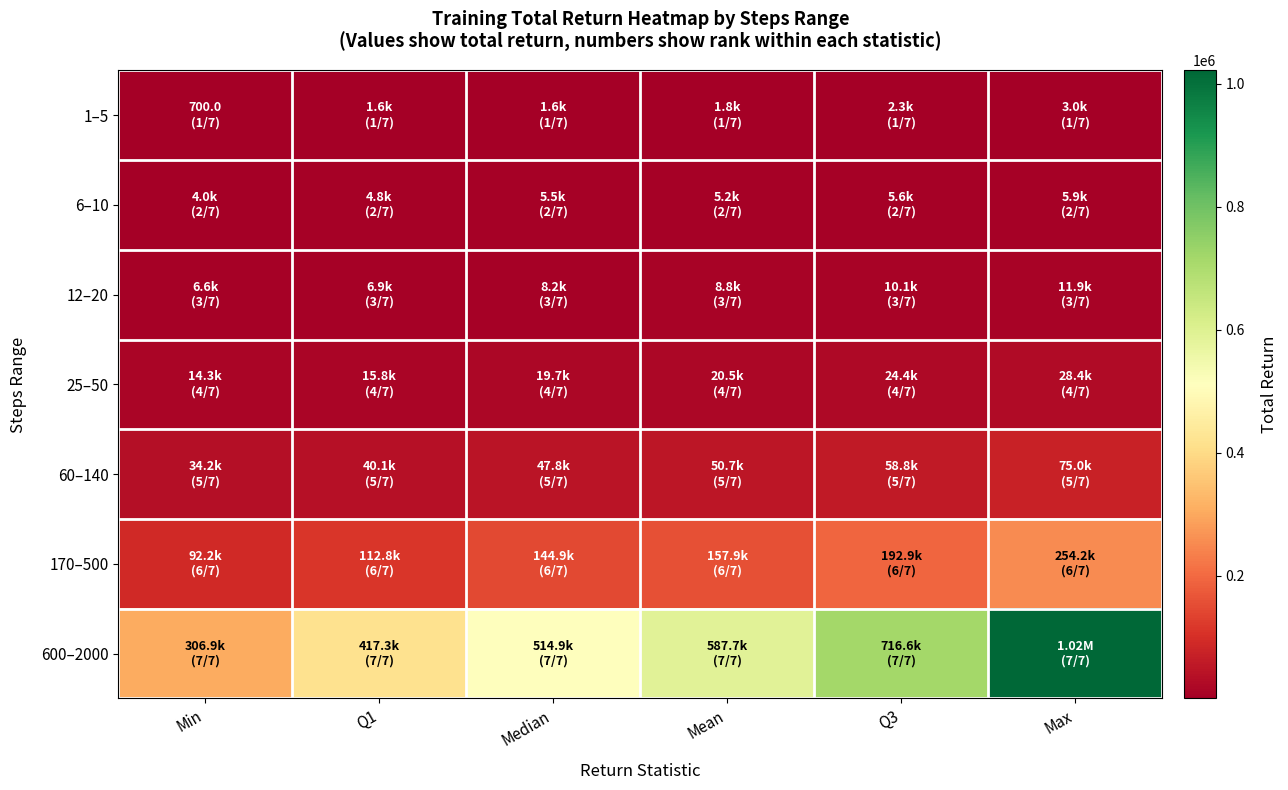

Rank the series at Q3 from highest to lowest value.

600–2000, 170–500, 60–140, 25–50, 12–20, 6–10, 1–5